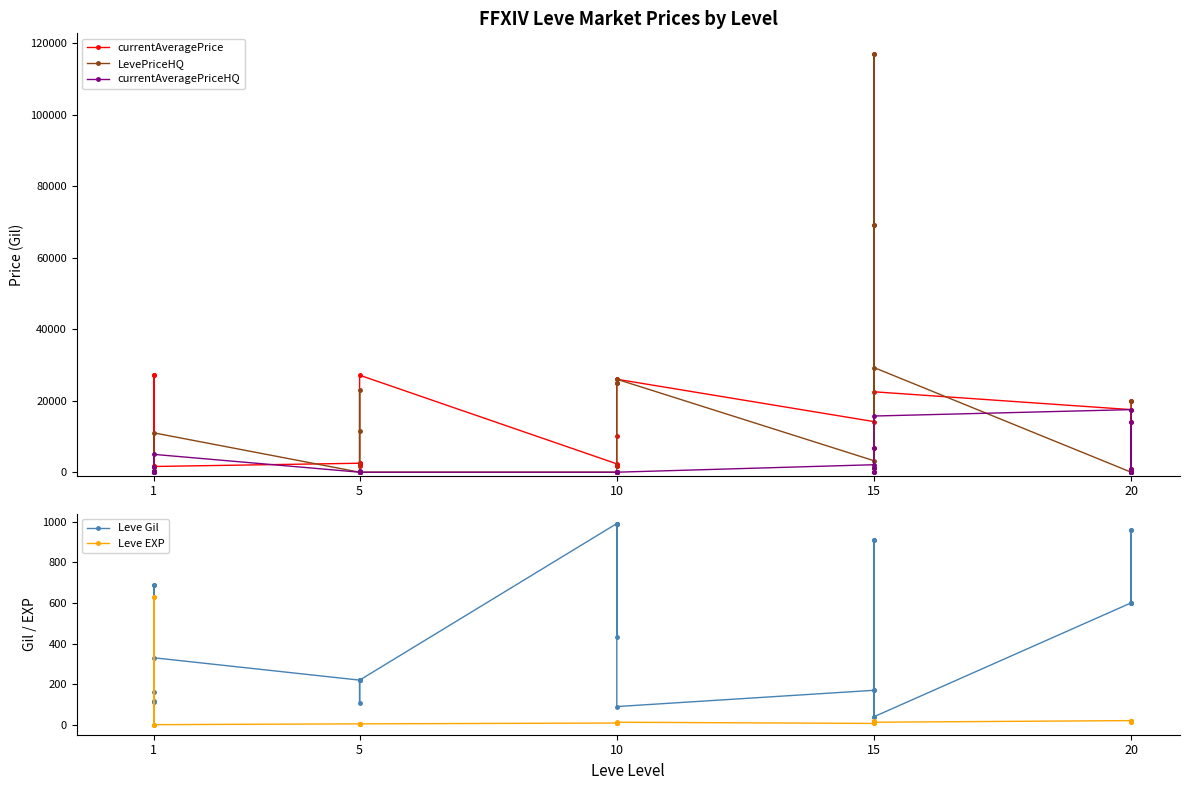

True or false: currentAveragePriceHQ and LevePriceHQ cross at least once.

True